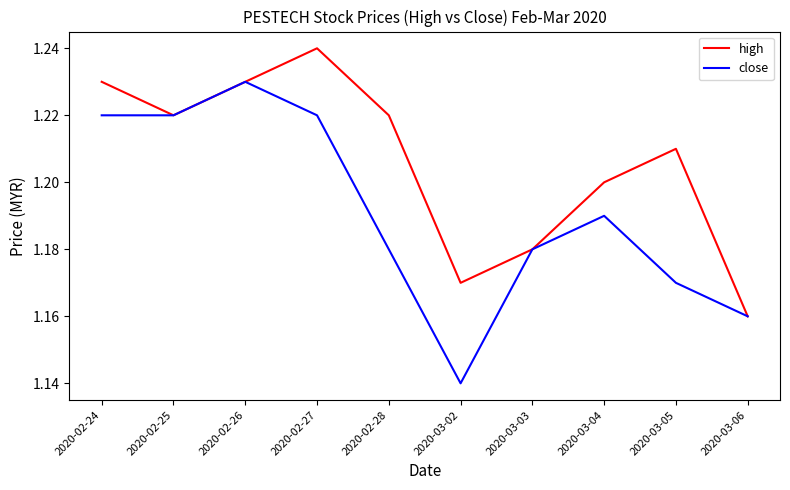

What position from the left is 2020-02-25?

2